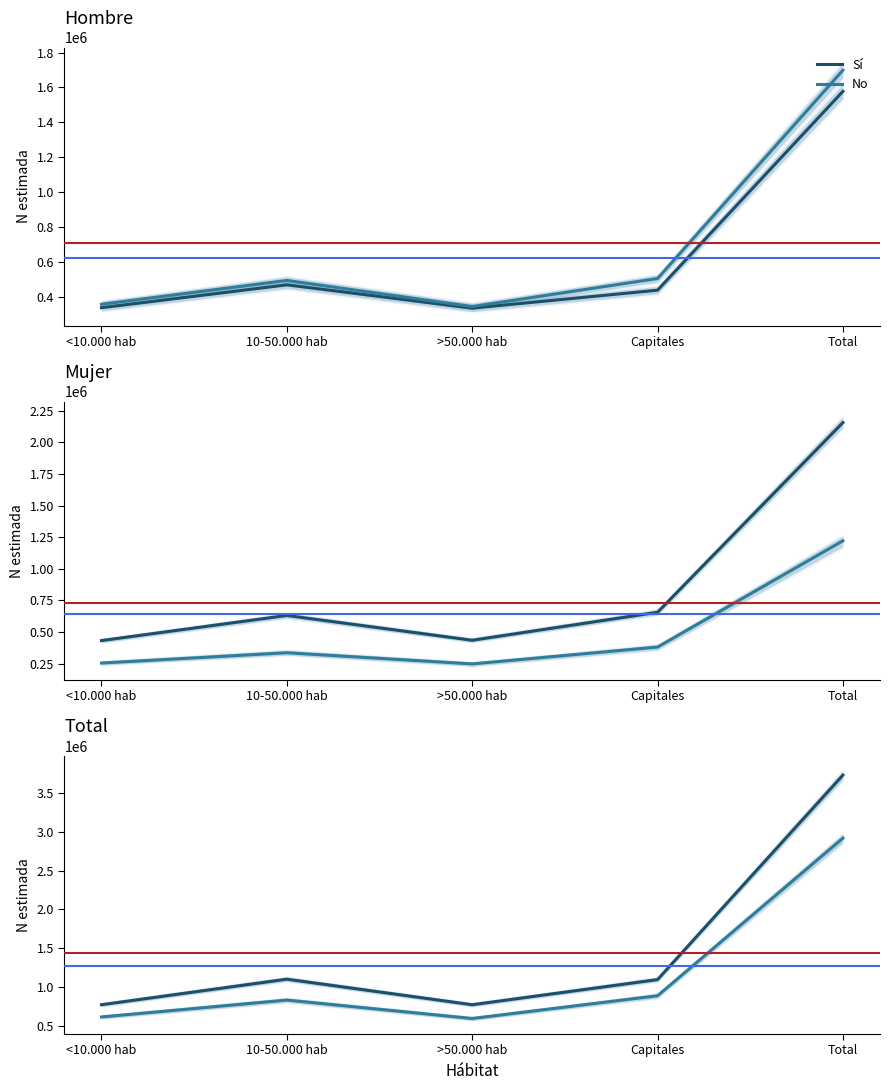

Where does the No series first go above 830278?

Capitales